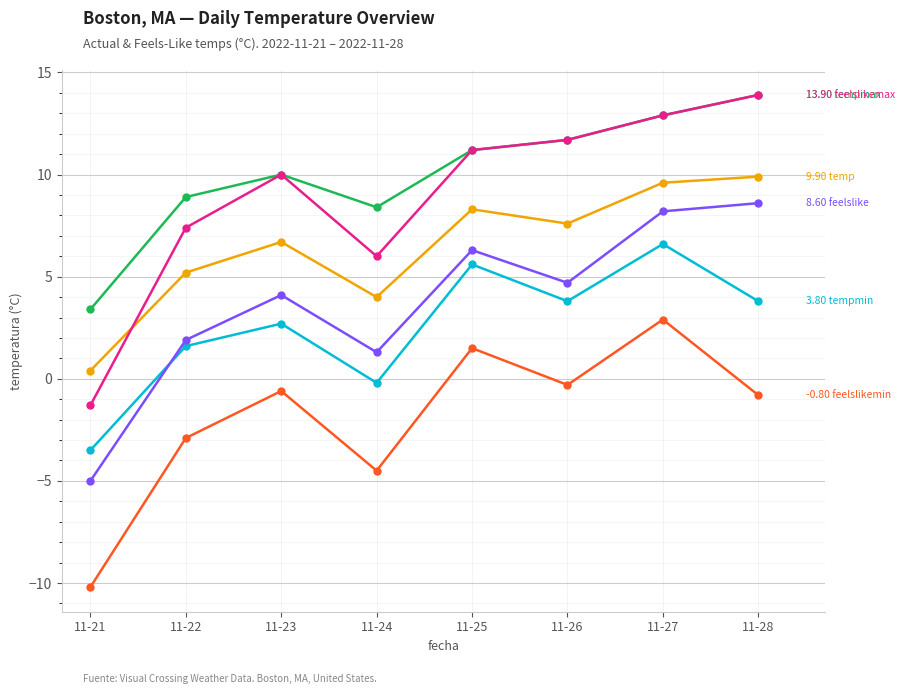

What is the difference between the highest and lowest values at 11-23?

10.6